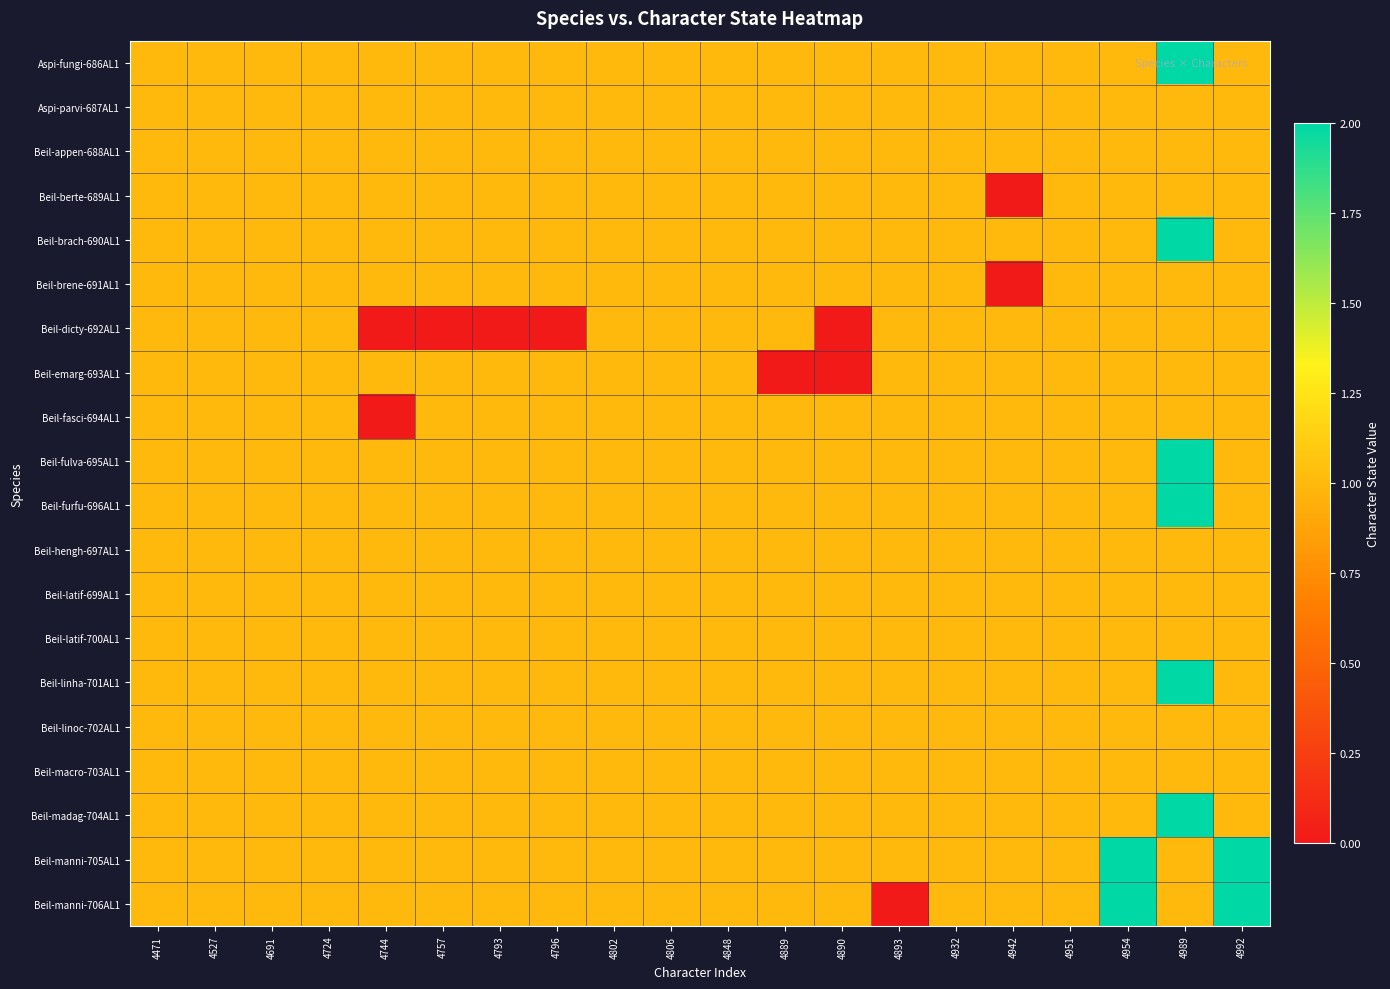

Reading left to right, what are all the values shown in this chart?

Aspi-fungi-686AL1: 4471=1	4527=1	4691=1	4724=1	4744=1	4757=1	4793=1	4796=1	4802=1	4806=1	4848=1	4889=1	4890=1	4893=1	4932=1	4942=1	4951=1	4954=1	4989=2	4992=1
Aspi-parvi-687AL1: 4471=1	4527=1	4691=1	4724=1	4744=1	4757=1	4793=1	4796=1	4802=1	4806=1	4848=1	4889=1	4890=1	4893=1	4932=1	4942=1	4951=1	4954=1	4989=1	4992=1
Beil-appen-688AL1: 4471=1	4527=1	4691=1	4724=1	4744=1	4757=1	4793=1	4796=1	4802=1	4806=1	4848=1	4889=1	4890=1	4893=1	4932=1	4942=1	4951=1	4954=1	4989=1	4992=1
Beil-berte-689AL1: 4471=1	4527=1	4691=1	4724=1	4744=1	4757=1	4793=1	4796=1	4802=1	4806=1	4848=1	4889=1	4890=1	4893=1	4932=1	4942=0	4951=1	4954=1	4989=1	4992=1
Beil-brach-690AL1: 4471=1	4527=1	4691=1	4724=1	4744=1	4757=1	4793=1	4796=1	4802=1	4806=1	4848=1	4889=1	4890=1	4893=1	4932=1	4942=1	4951=1	4954=1	4989=2	4992=1
Beil-brene-691AL1: 4471=1	4527=1	4691=1	4724=1	4744=1	4757=1	4793=1	4796=1	4802=1	4806=1	4848=1	4889=1	4890=1	4893=1	4932=1	4942=0	4951=1	4954=1	4989=1	4992=1
Beil-dicty-692AL1: 4471=1	4527=1	4691=1	4724=1	4744=0	4757=0	4793=0	4796=0	4802=1	4806=1	4848=1	4889=1	4890=0	4893=1	4932=1	4942=1	4951=1	4954=1	4989=1	4992=1
Beil-emarg-693AL1: 4471=1	4527=1	4691=1	4724=1	4744=1	4757=1	4793=1	4796=1	4802=1	4806=1	4848=1	4889=0	4890=0	4893=1	4932=1	4942=1	4951=1	4954=1	4989=1	4992=1
Beil-fasci-694AL1: 4471=1	4527=1	4691=1	4724=1	4744=0	4757=1	4793=1	4796=1	4802=1	4806=1	4848=1	4889=1	4890=1	4893=1	4932=1	4942=1	4951=1	4954=1	4989=1	4992=1
Beil-fulva-695AL1: 4471=1	4527=1	4691=1	4724=1	4744=1	4757=1	4793=1	4796=1	4802=1	4806=1	4848=1	4889=1	4890=1	4893=1	4932=1	4942=1	4951=1	4954=1	4989=2	4992=1
Beil-furfu-696AL1: 4471=1	4527=1	4691=1	4724=1	4744=1	4757=1	4793=1	4796=1	4802=1	4806=1	4848=1	4889=1	4890=1	4893=1	4932=1	4942=1	4951=1	4954=1	4989=2	4992=1
Beil-hengh-697AL1: 4471=1	4527=1	4691=1	4724=1	4744=1	4757=1	4793=1	4796=1	4802=1	4806=1	4848=1	4889=1	4890=1	4893=1	4932=1	4942=1	4951=1	4954=1	4989=1	4992=1
Beil-latif-699AL1: 4471=1	4527=1	4691=1	4724=1	4744=1	4757=1	4793=1	4796=1	4802=1	4806=1	4848=1	4889=1	4890=1	4893=1	4932=1	4942=1	4951=1	4954=1	4989=1	4992=1
Beil-latif-700AL1: 4471=1	4527=1	4691=1	4724=1	4744=1	4757=1	4793=1	4796=1	4802=1	4806=1	4848=1	4889=1	4890=1	4893=1	4932=1	4942=1	4951=1	4954=1	4989=1	4992=1
Beil-linha-701AL1: 4471=1	4527=1	4691=1	4724=1	4744=1	4757=1	4793=1	4796=1	4802=1	4806=1	4848=1	4889=1	4890=1	4893=1	4932=1	4942=1	4951=1	4954=1	4989=2	4992=1
Beil-linoc-702AL1: 4471=1	4527=1	4691=1	4724=1	4744=1	4757=1	4793=1	4796=1	4802=1	4806=1	4848=1	4889=1	4890=1	4893=1	4932=1	4942=1	4951=1	4954=1	4989=1	4992=1
Beil-macro-703AL1: 4471=1	4527=1	4691=1	4724=1	4744=1	4757=1	4793=1	4796=1	4802=1	4806=1	4848=1	4889=1	4890=1	4893=1	4932=1	4942=1	4951=1	4954=1	4989=1	4992=1
Beil-madag-704AL1: 4471=1	4527=1	4691=1	4724=1	4744=1	4757=1	4793=1	4796=1	4802=1	4806=1	4848=1	4889=1	4890=1	4893=1	4932=1	4942=1	4951=1	4954=1	4989=2	4992=1
Beil-manni-705AL1: 4471=1	4527=1	4691=1	4724=1	4744=1	4757=1	4793=1	4796=1	4802=1	4806=1	4848=1	4889=1	4890=1	4893=1	4932=1	4942=1	4951=1	4954=3	4989=1	4992=2
Beil-manni-706AL1: 4471=1	4527=1	4691=1	4724=1	4744=1	4757=1	4793=1	4796=1	4802=1	4806=1	4848=1	4889=1	4890=1	4893=0	4932=1	4942=1	4951=1	4954=2	4989=1	4992=2